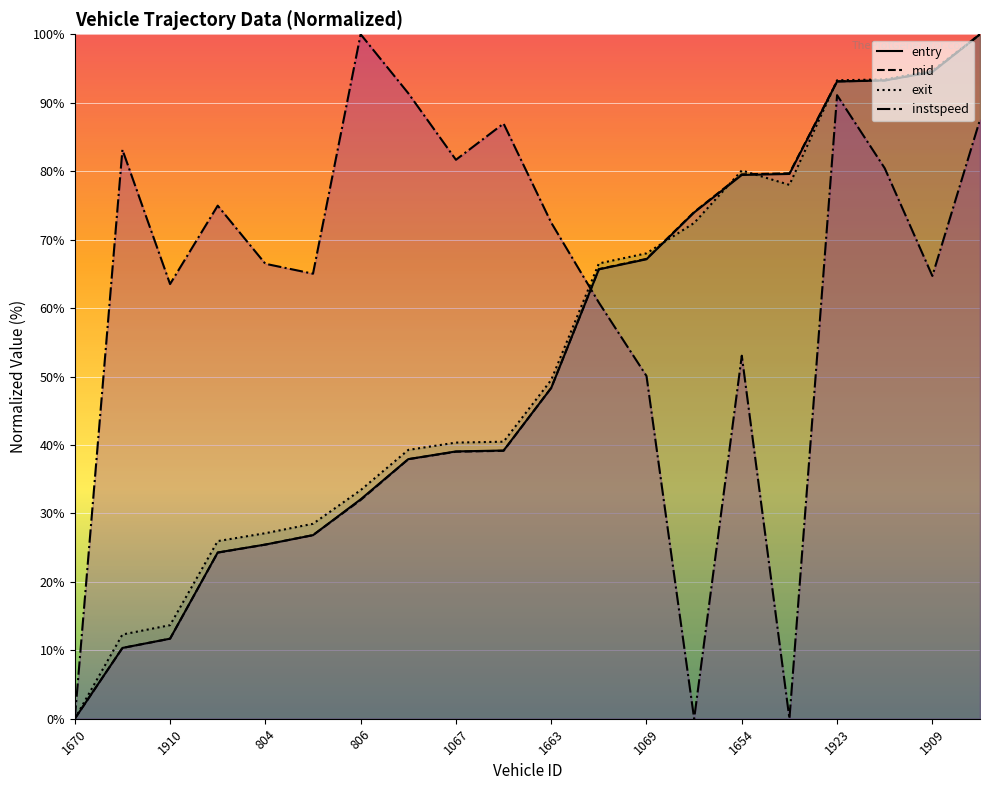

How many times do mid and exit cross each other?

4